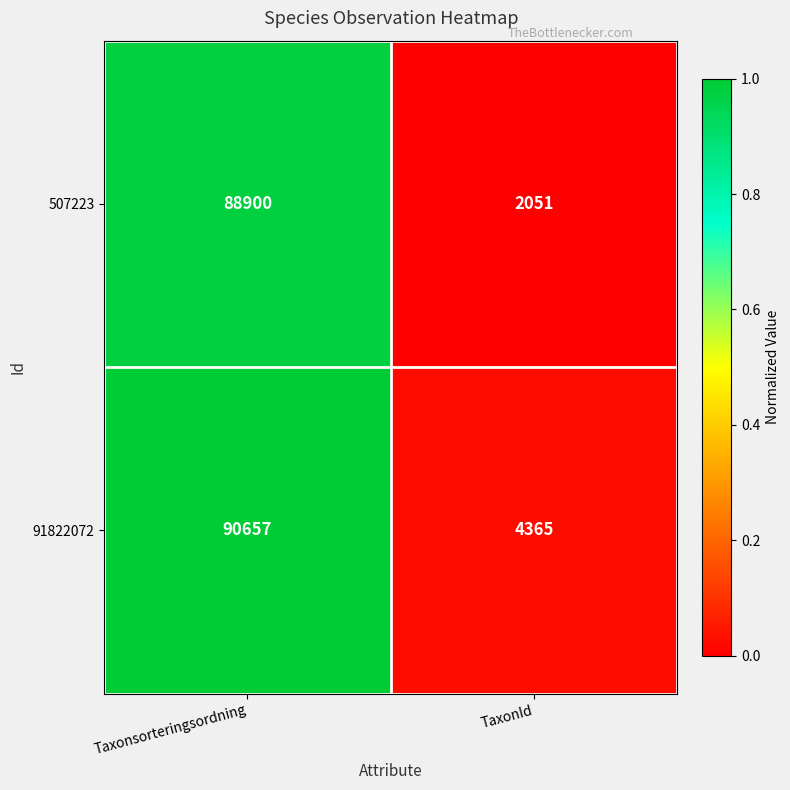

Between Taxonsorteringsordning and TaxonId, which series saw the biggest shift?

507223